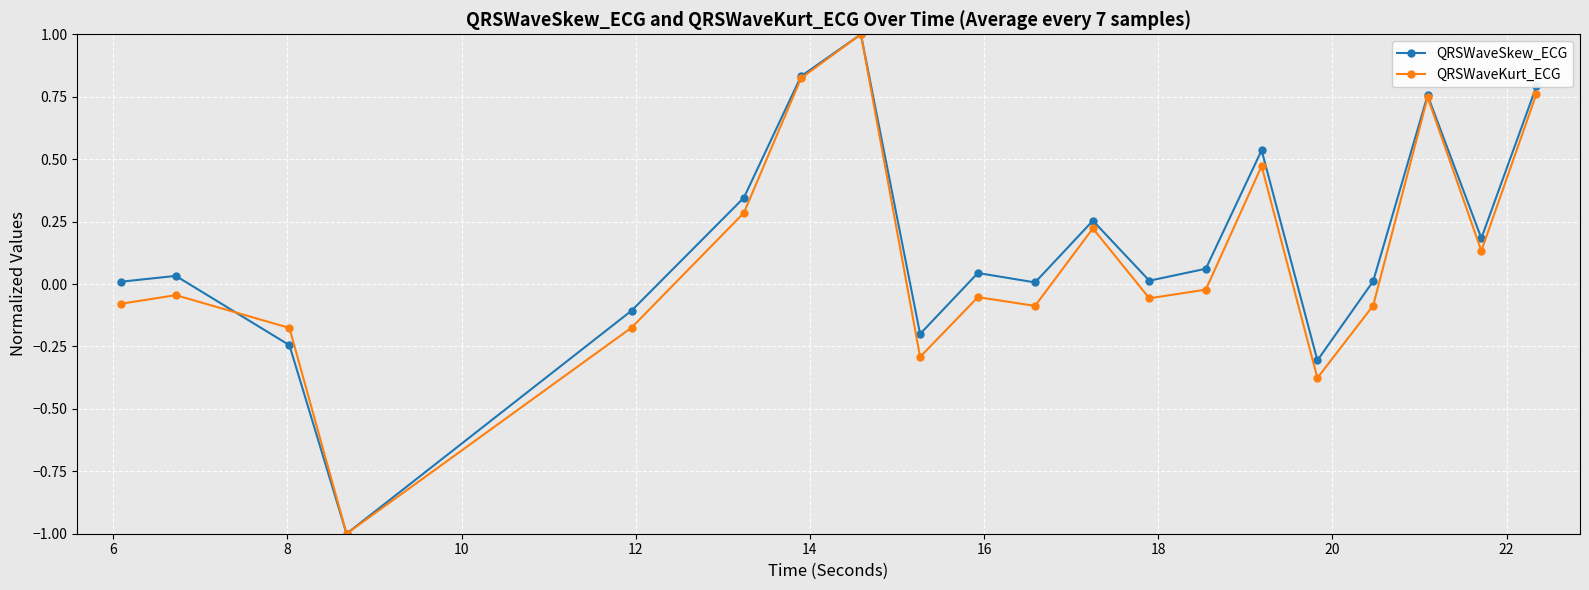

True or false: QRSWaveSkew_ECG and QRSWaveKurt_ECG cross at least once.

True